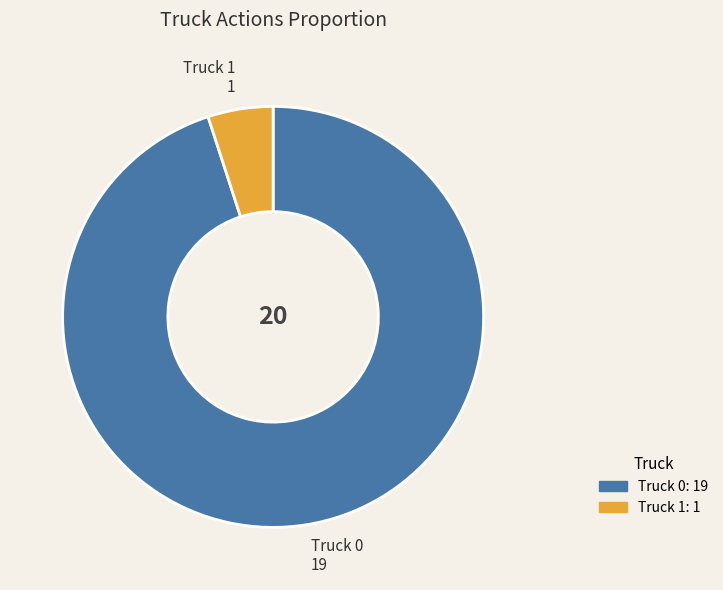

Rank the categories by value from lowest to highest.

Truck 1, Truck 0